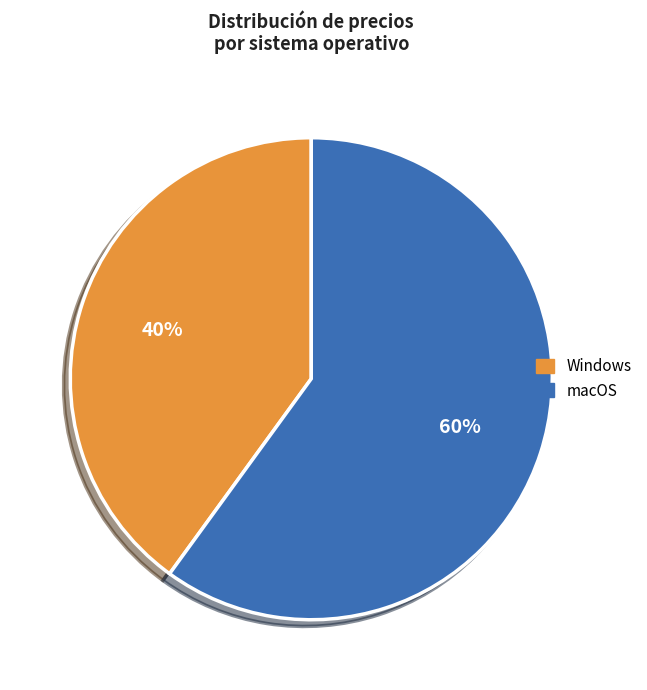

To the nearest percent, what is the average slice percentage?

50%